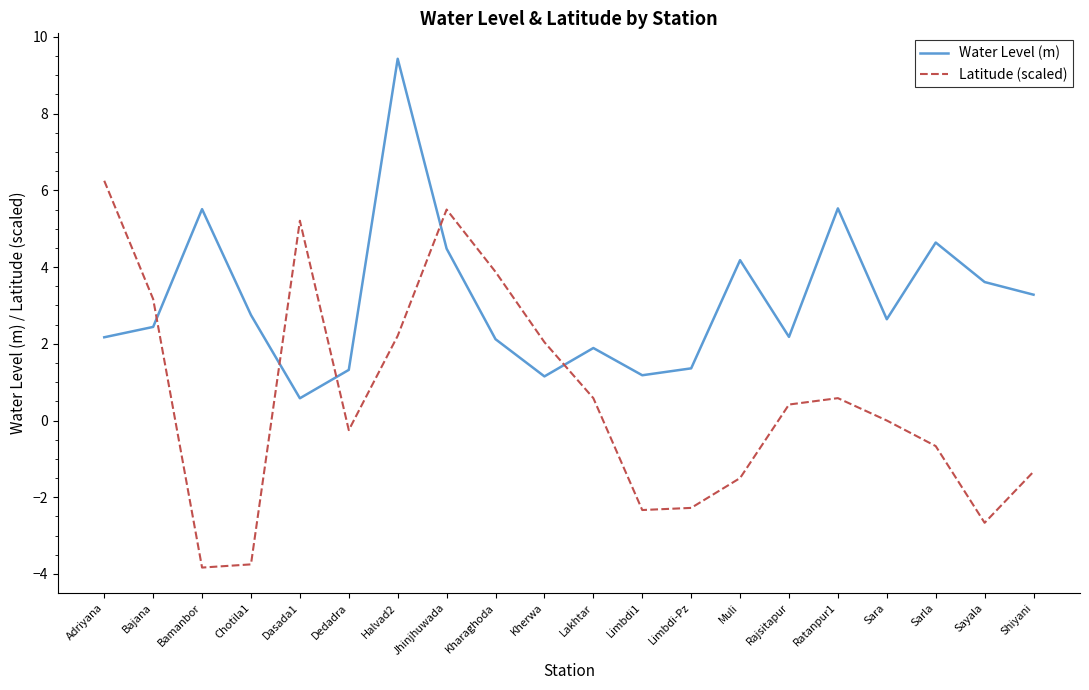

What is the difference between the Water Level (m) values at Limbdi-Pz and Ratanpur1?

4.2